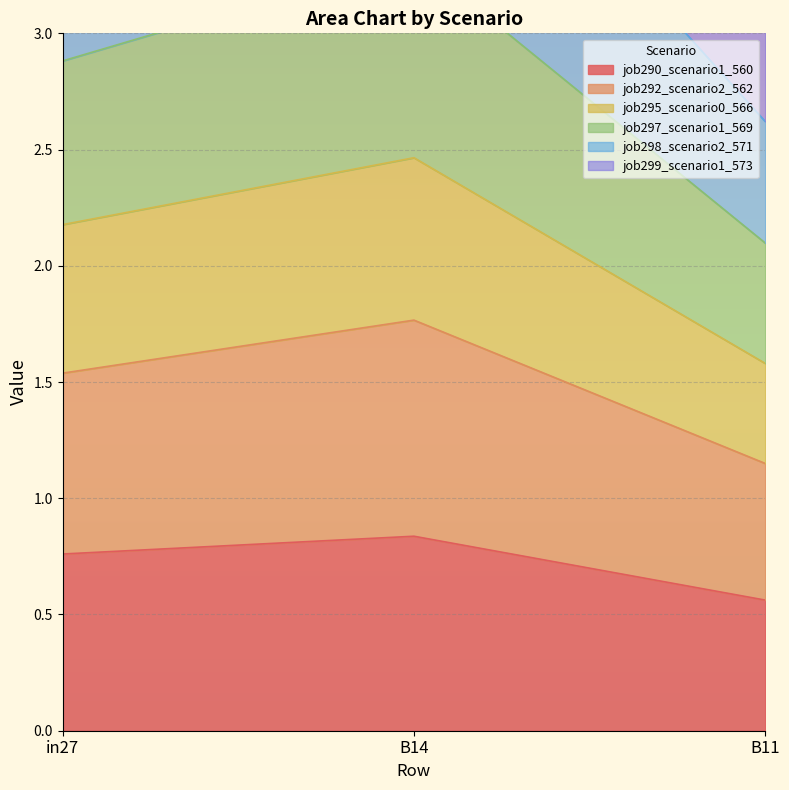

Is it true that job290_scenario1_560 equals 1.0 at B11?

False